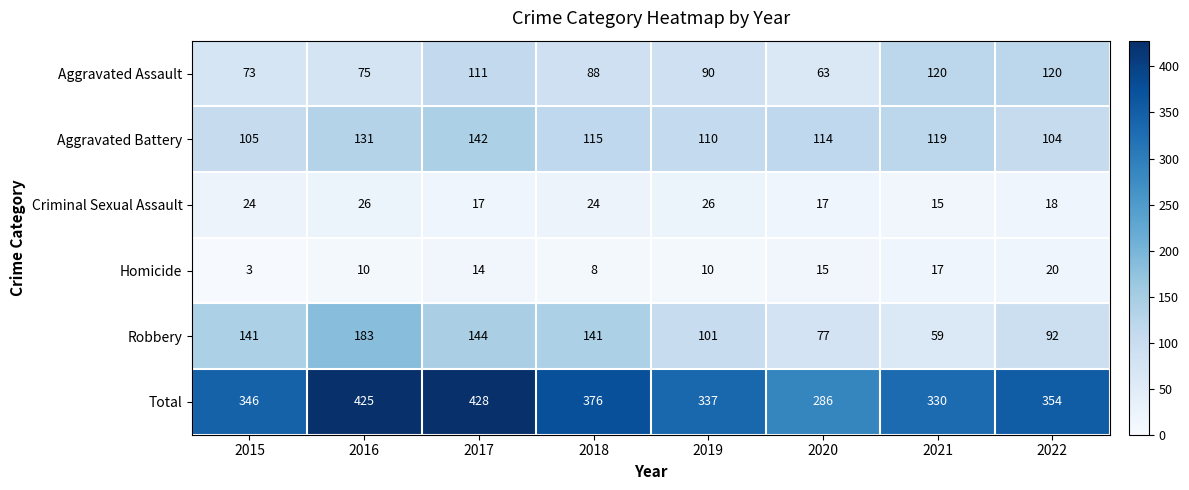

Which series has the largest total across all categories?

Total